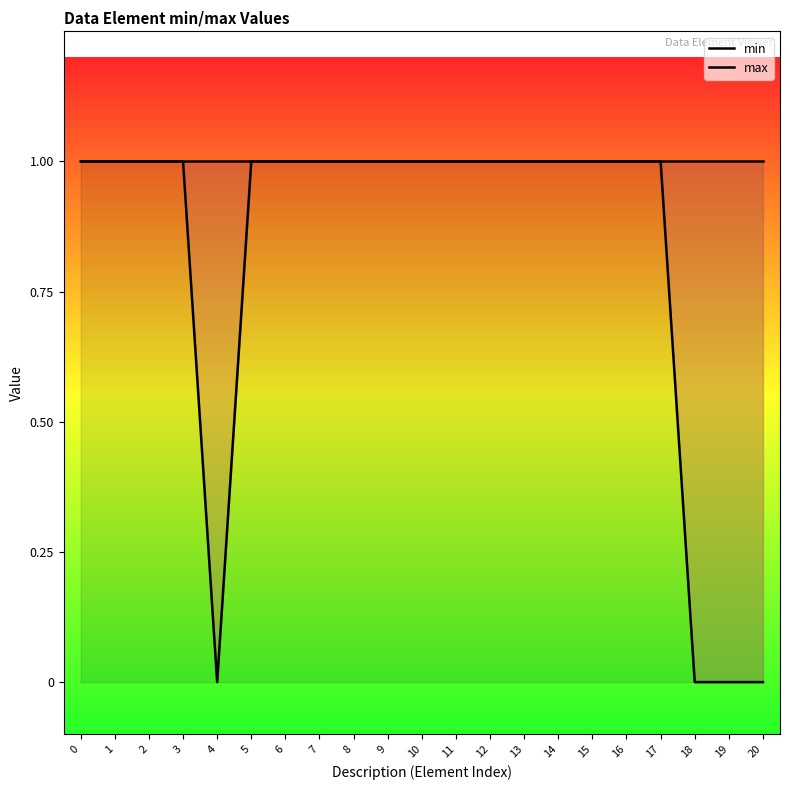

At how many categories does at least one series exceed 0?

21